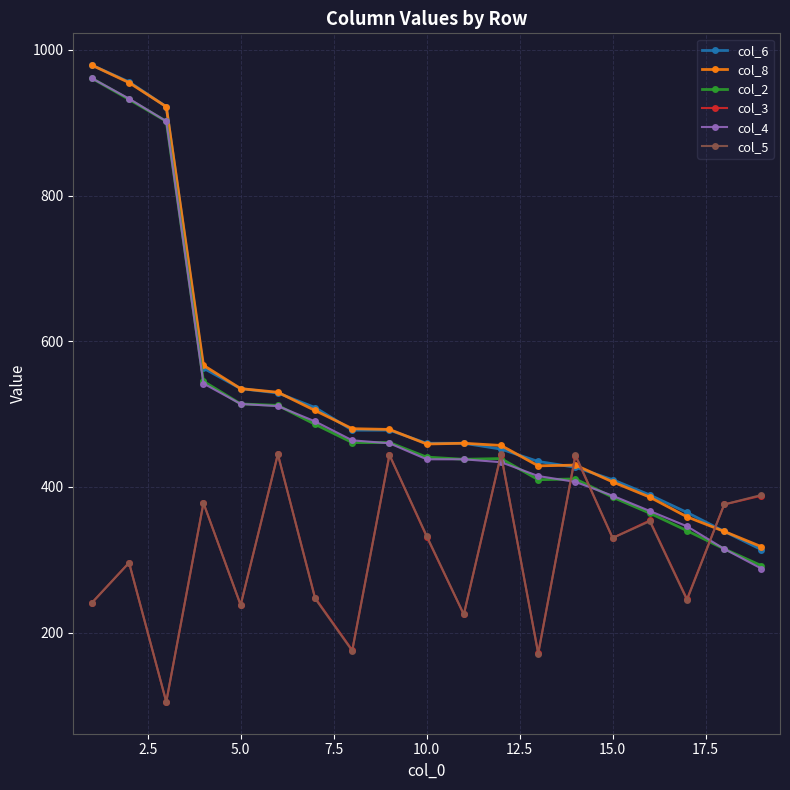

What is the difference between the maximum and minimum values in the col_6 series?

665